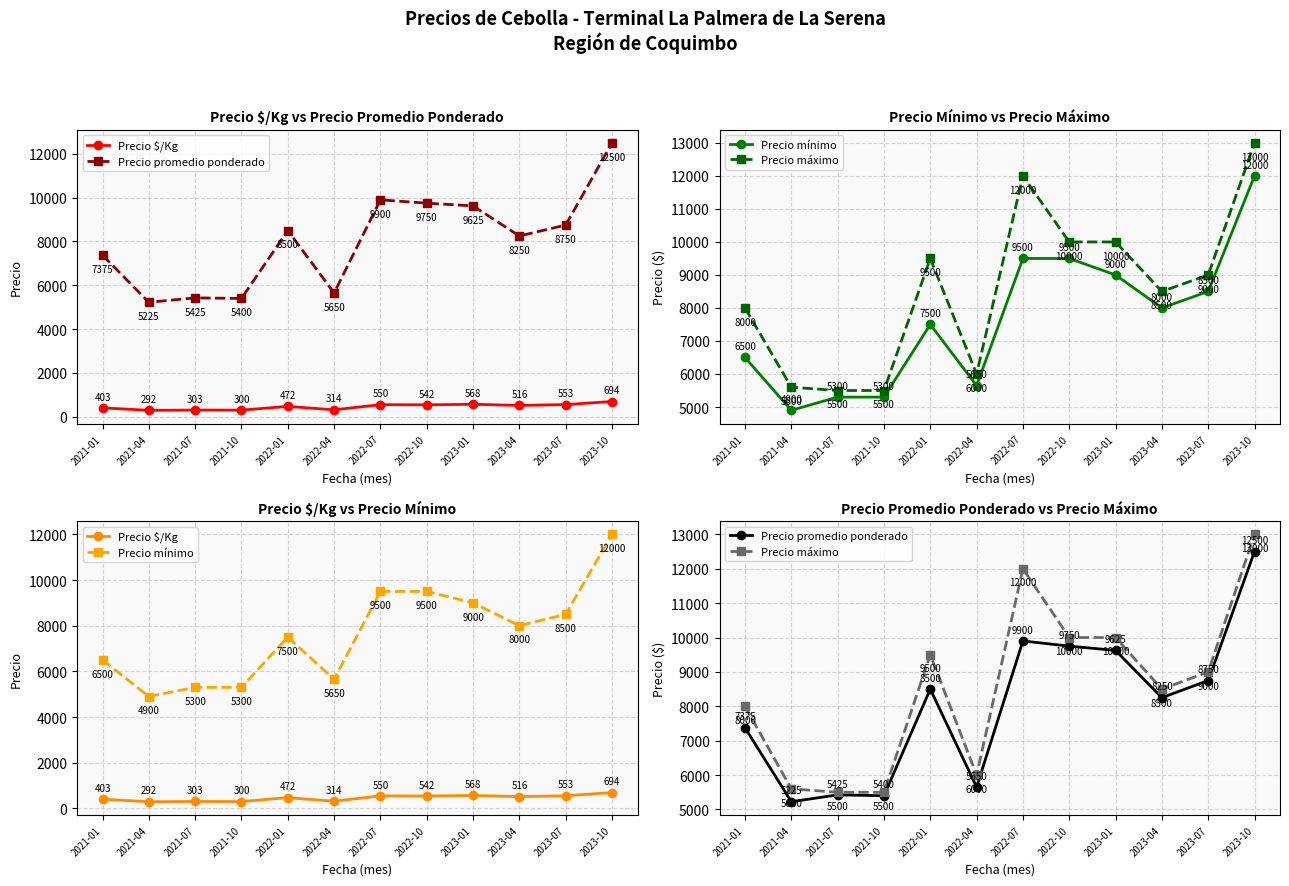

What is the difference between the second highest and second lowest values in the Precio máximo series?

6500